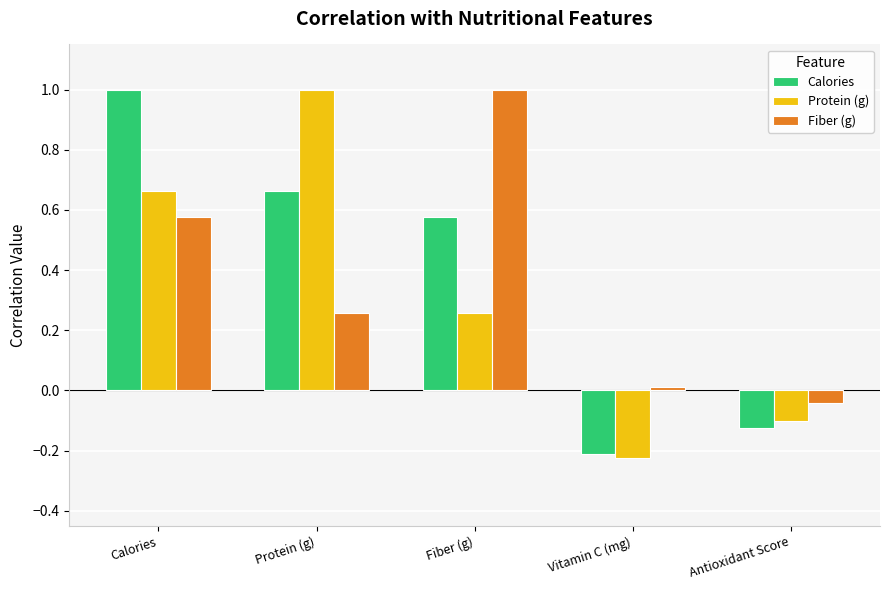

Rank the categories by Protein (g) value from highest to lowest.

Protein (g), Calories, Fiber (g), Antioxidant Score, Vitamin C (mg)